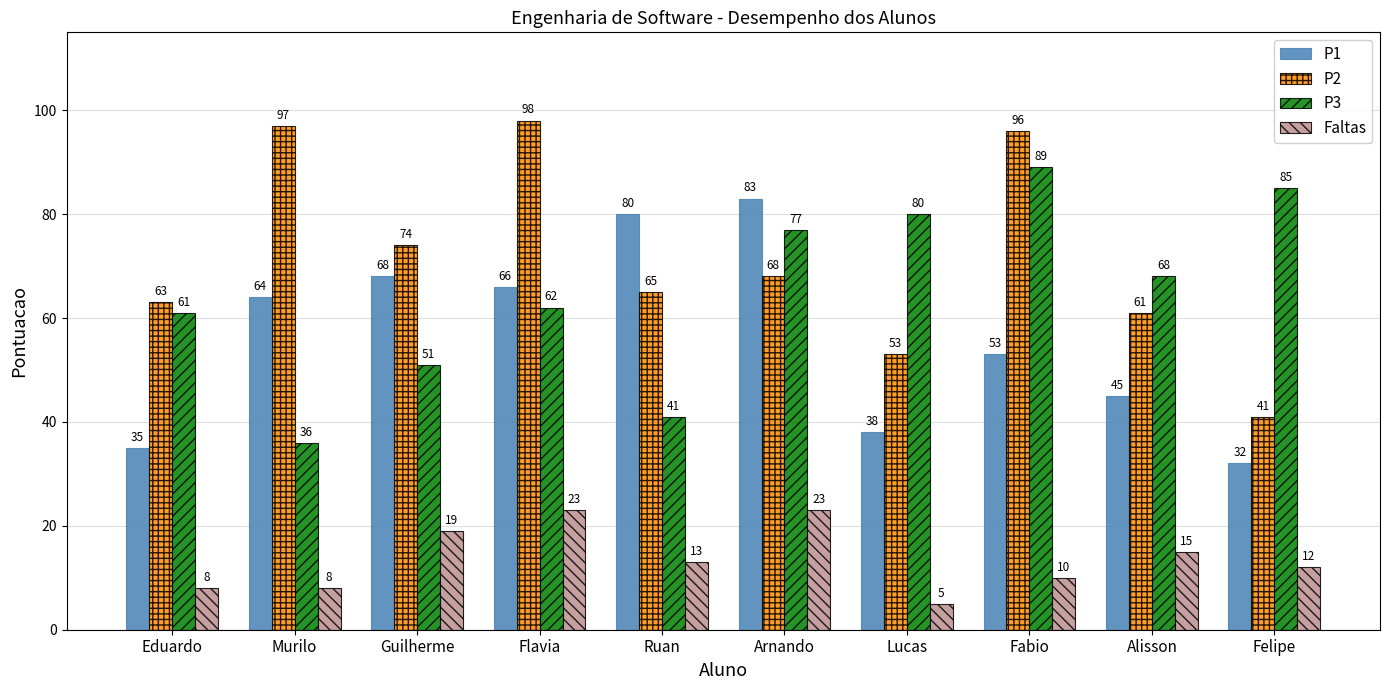

The value of P3 at Felipe is 19. True or false?

False